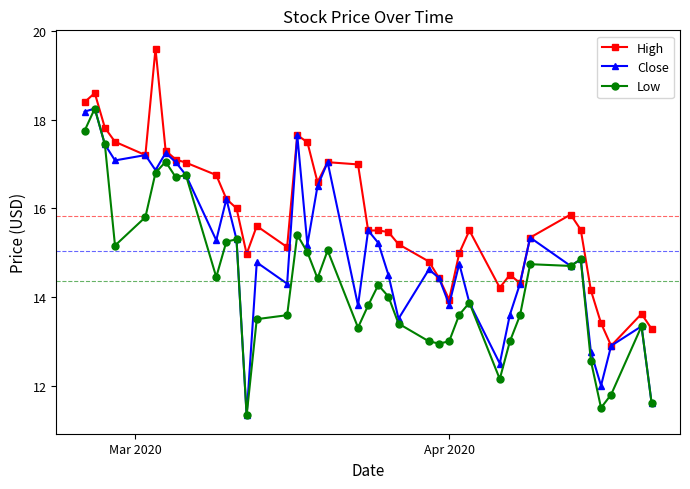

What is the value of the Close point at the 26th from the left?

14.4